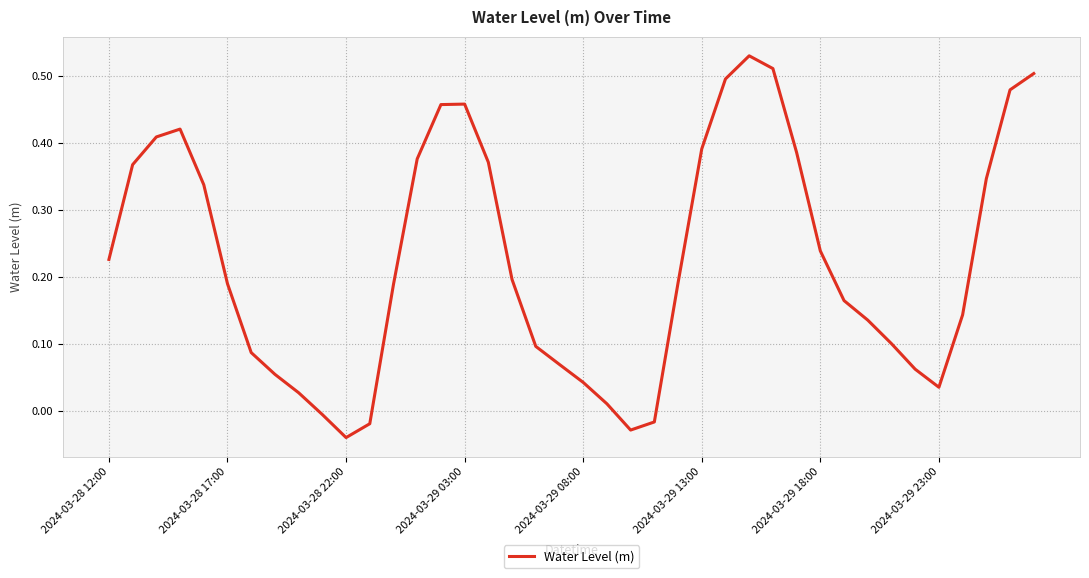

Is it true that the value at 2024-03-29 13:00 is 0.1?

False